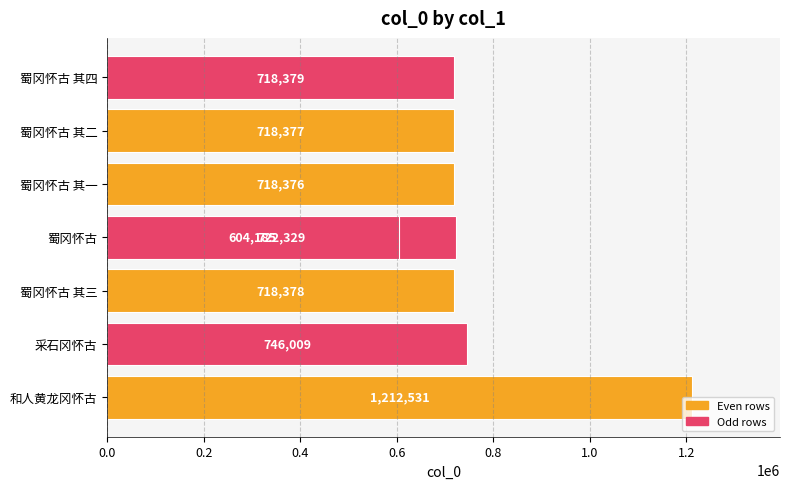

Are the bars grouped side by side (vs. stacked)?

No